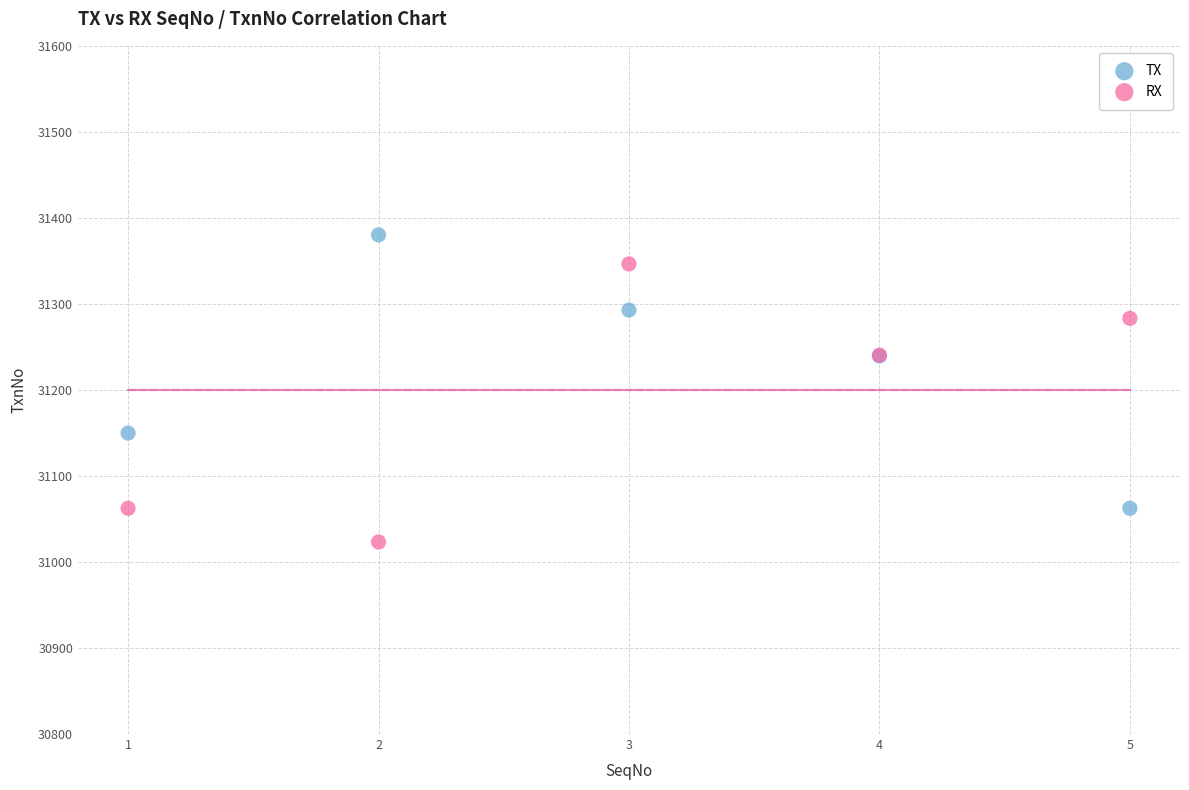

In the RX series, what Y value is closest to 31184?

31240.4